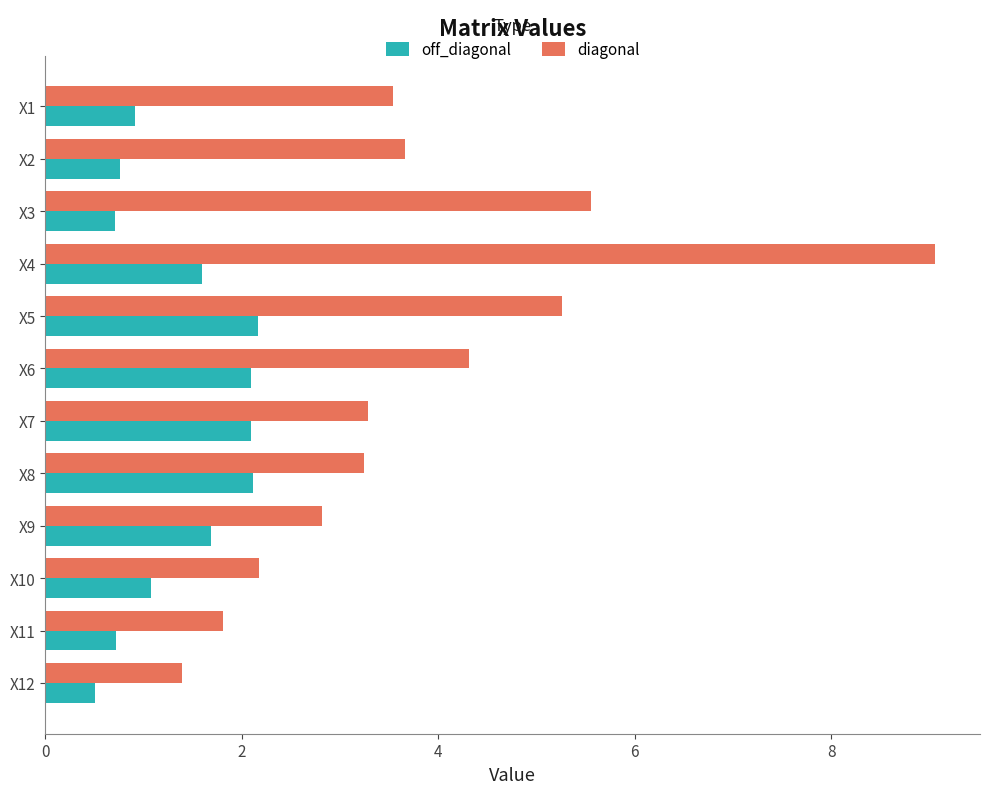

What is the sum of all diagonal values?

46.1